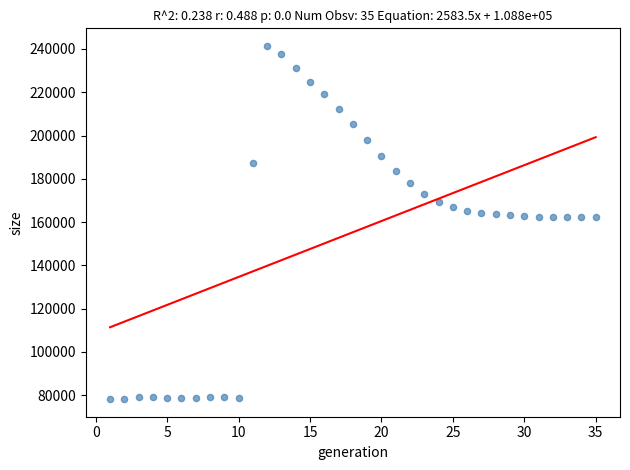

How many data points are displayed?

35